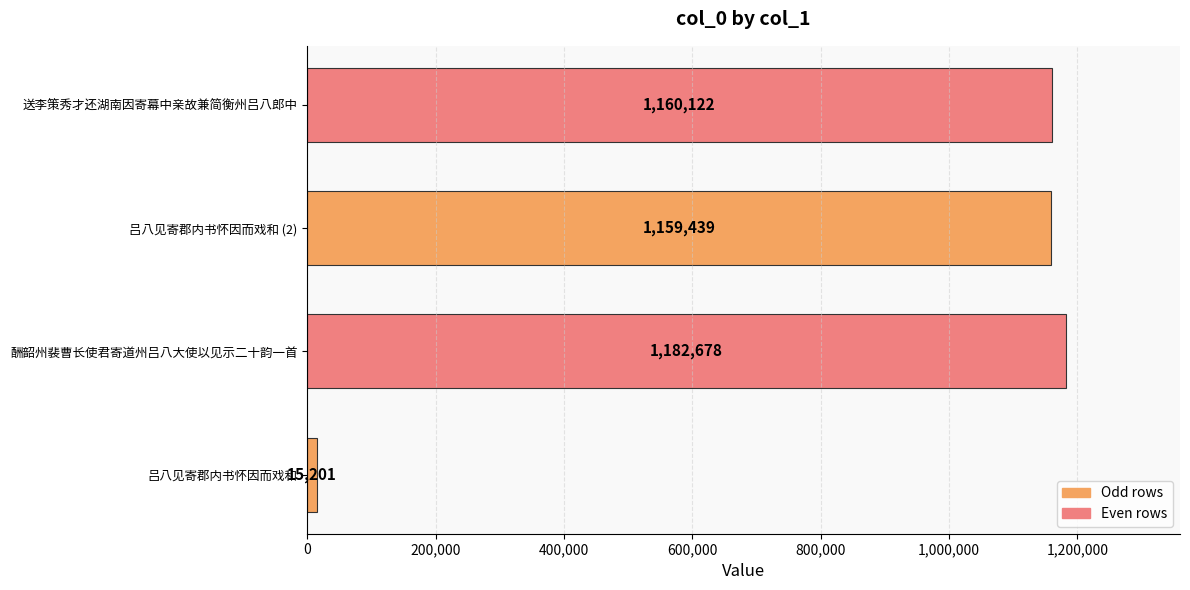

Where is the data nearest to the value 598939?

吕八见寄郡内书怀因而戏和 (2)